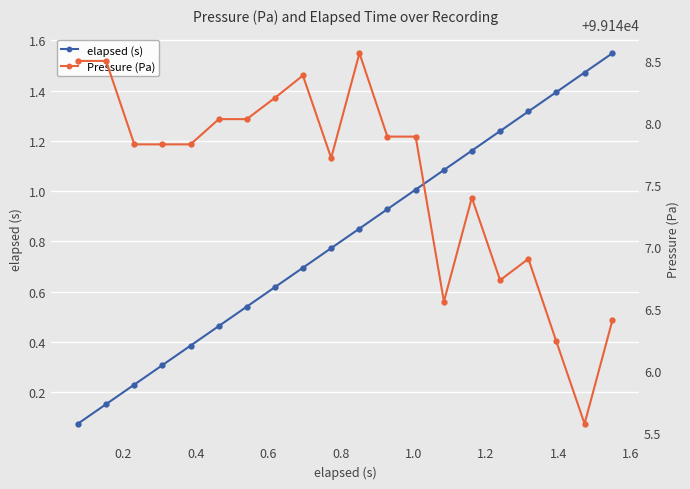

True or false: elapsed (s) and Pressure (Pa) intersect in this chart.

False